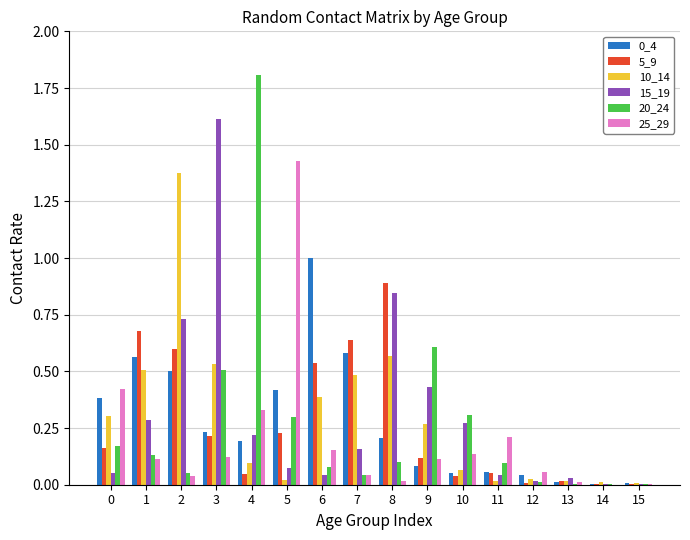

What is the total value across all series at 6?

2.2